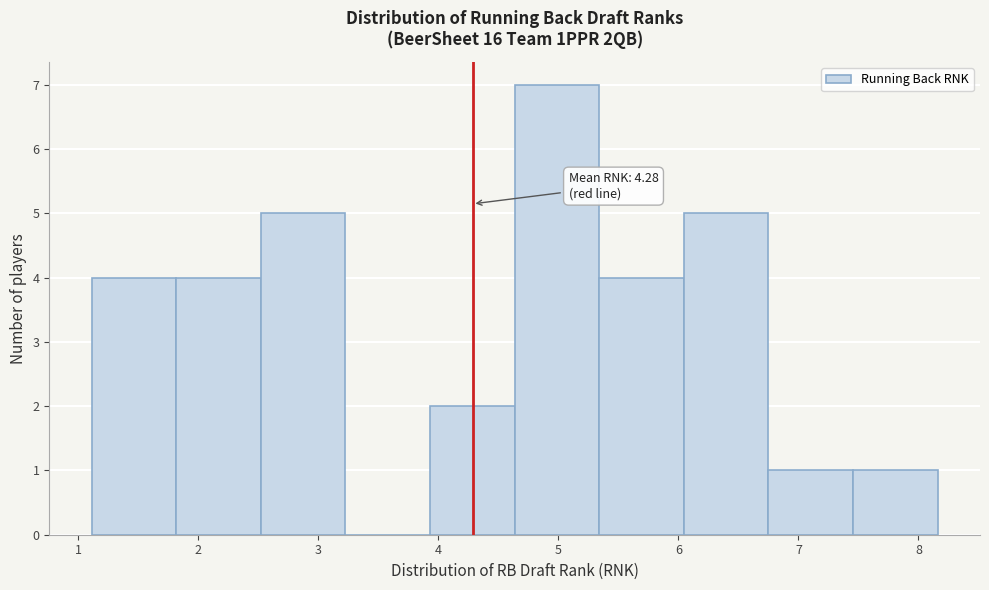

Over which range of the x-axis is the bar tallest?

4.6 to 5.3